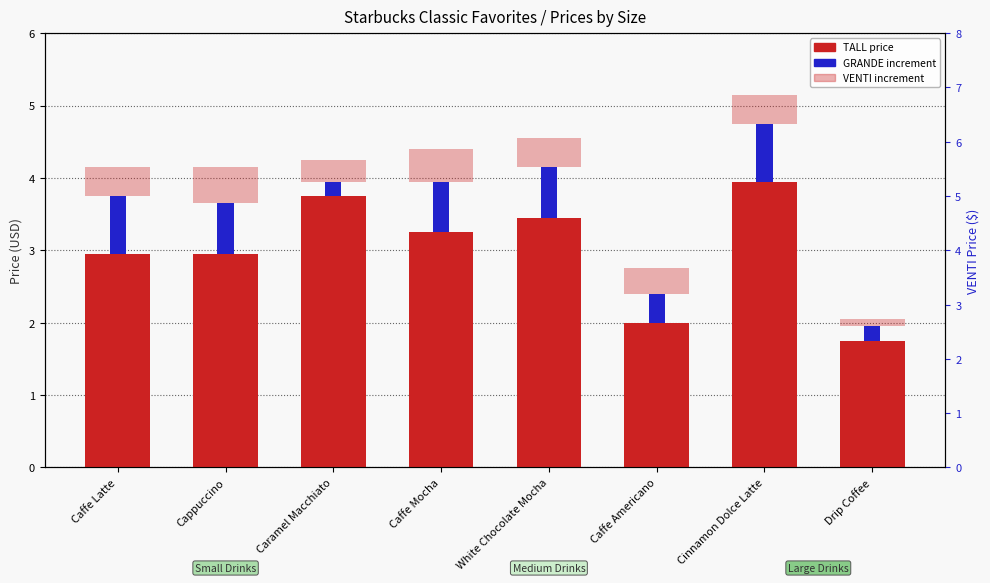

Reading left to right, transcribe all the data shown in this chart.

TALL: Caffe Latte=3.0	Cappuccino=3.0	Caramel Macchiato=3.8	Caffe Mocha=3.2	White Chocolate Mocha=3.5	Caffe Americano=2.0	Cinnamon Dolce Latte=4.0	Drip Coffee=1.8
GRANDE: Caffe Latte=0.8	Cappuccino=0.7	Caramel Macchiato=0.2	Caffe Mocha=0.7	White Chocolate Mocha=0.7	Caffe Americano=0.4	Cinnamon Dolce Latte=0.8	Drip Coffee=0.2
VENTI: Caffe Latte=0.4	Cappuccino=0.5	Caramel Macchiato=0.3	Caffe Mocha=0.5	White Chocolate Mocha=0.4	Caffe Americano=0.3	Cinnamon Dolce Latte=0.4	Drip Coffee=0.1